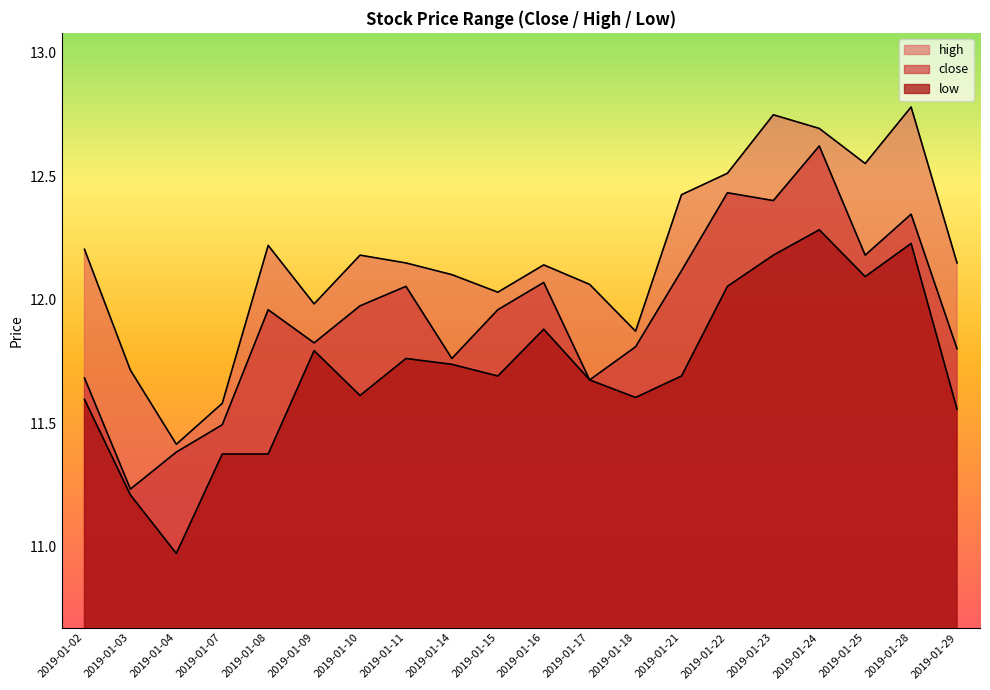

What is the value of the high point at the 16th from the left?

12.7